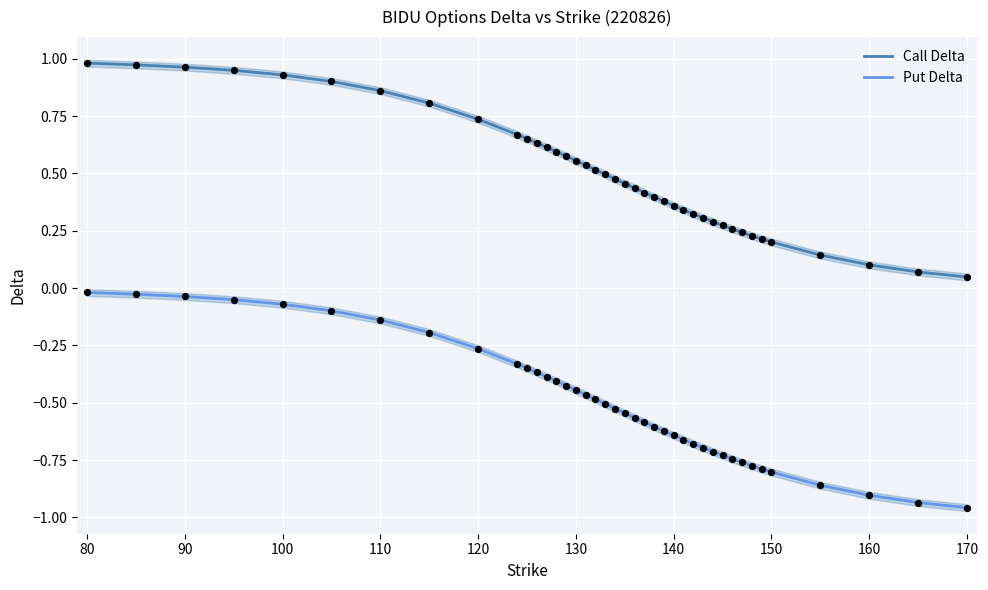

At how many categories does at least one series exceed 0?

40